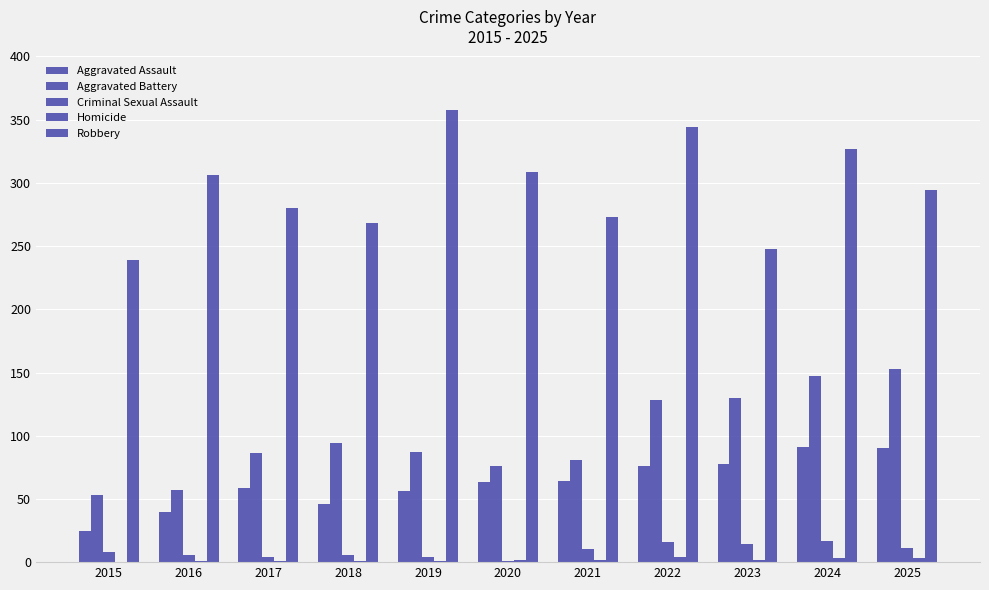

Between 2016 and 2025, which series saw the biggest shift?

Aggravated Battery